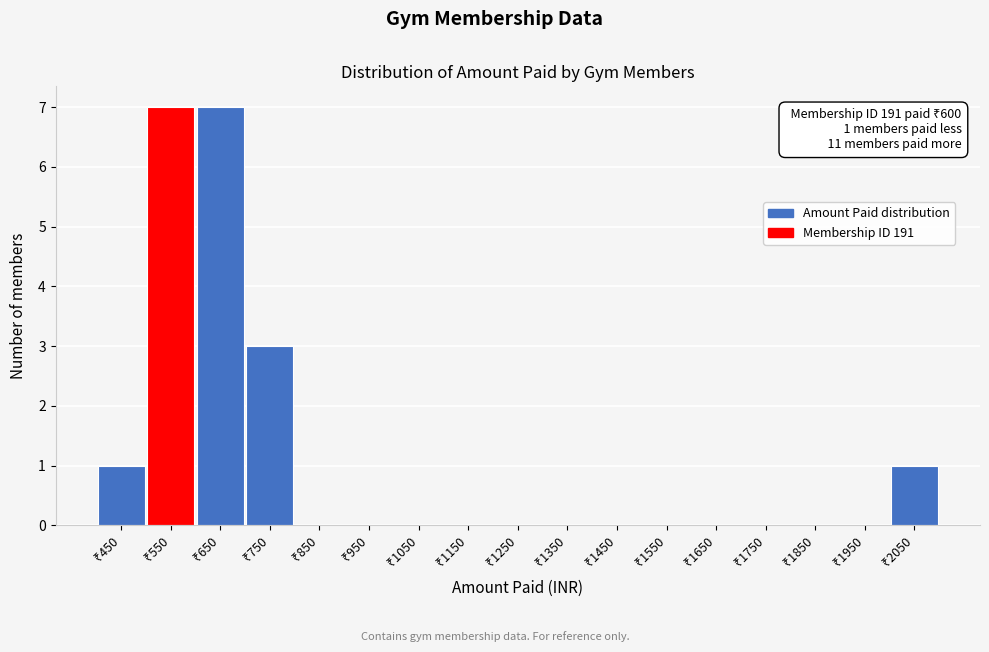

What is the maximum value shown in the chart?

7